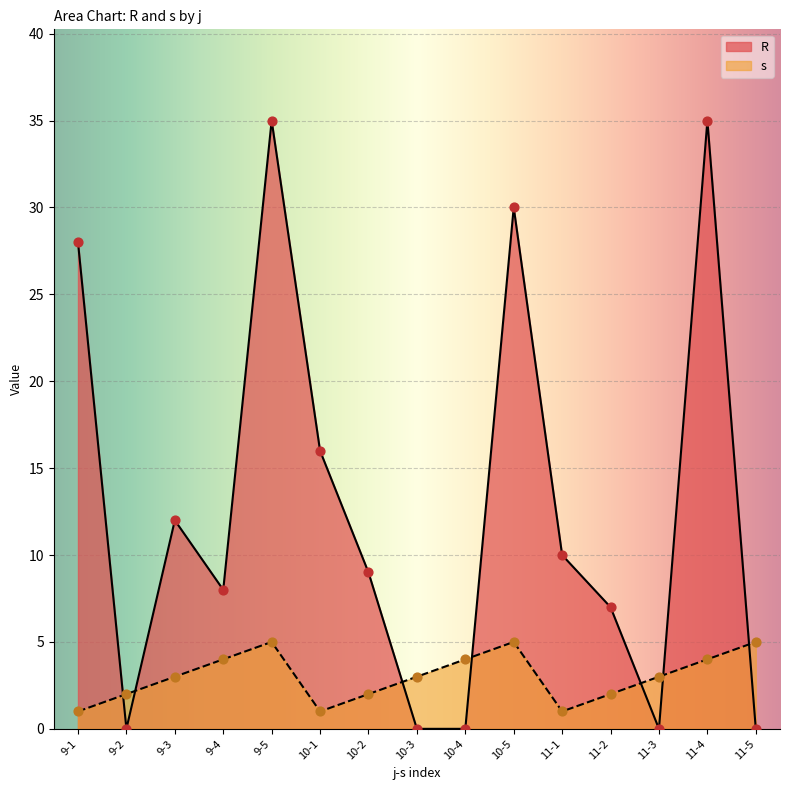

Which series has the largest total across all categories?

R